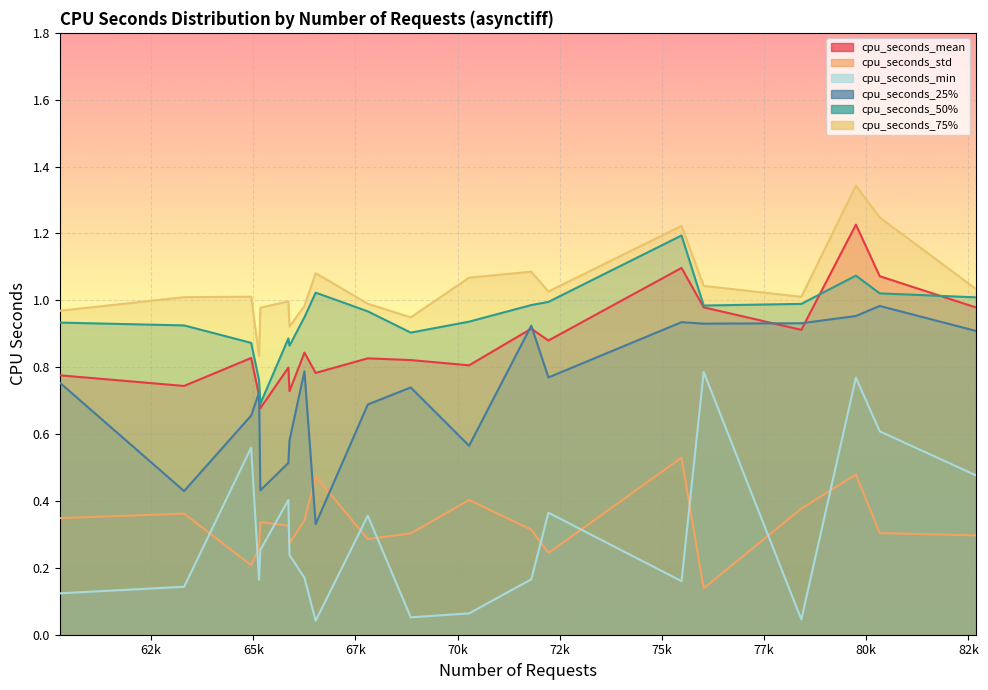

Which category has the highest value in the cpu_seconds_std series?

75479